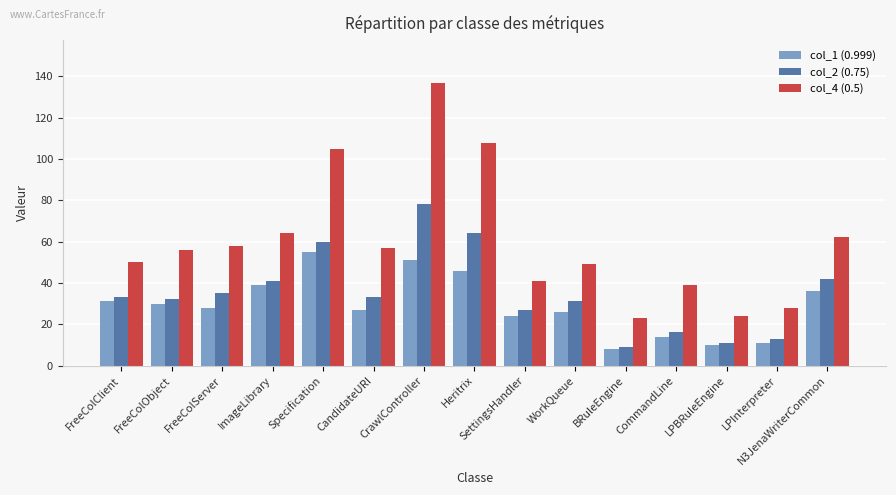

At which label is col_4 (0.5) closest to 80?

ImageLibrary